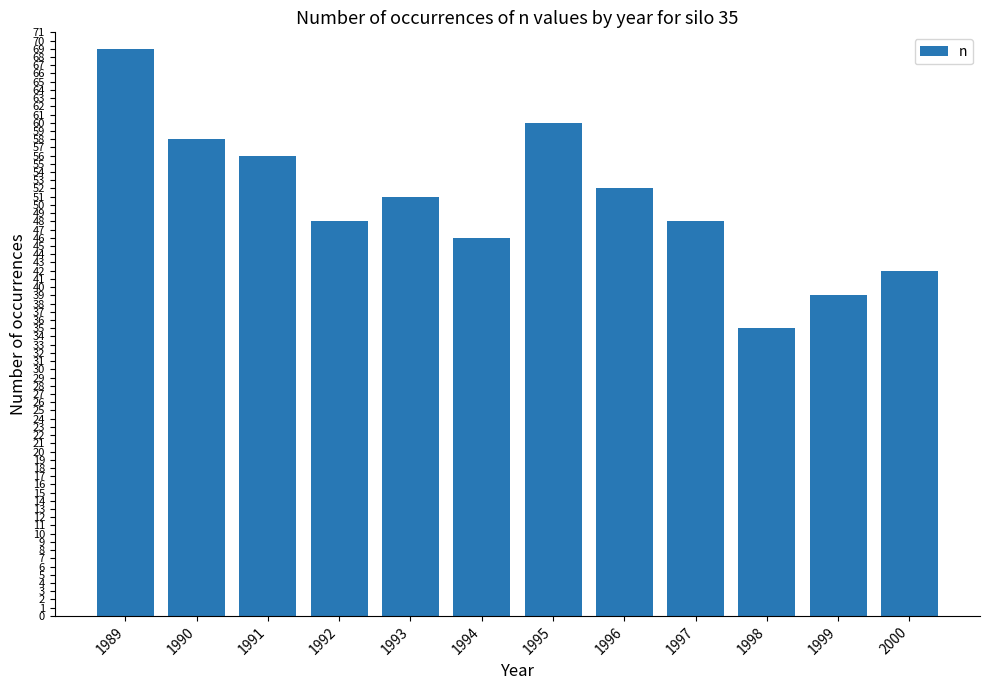

What is the value of the 8th bar from the left?

52